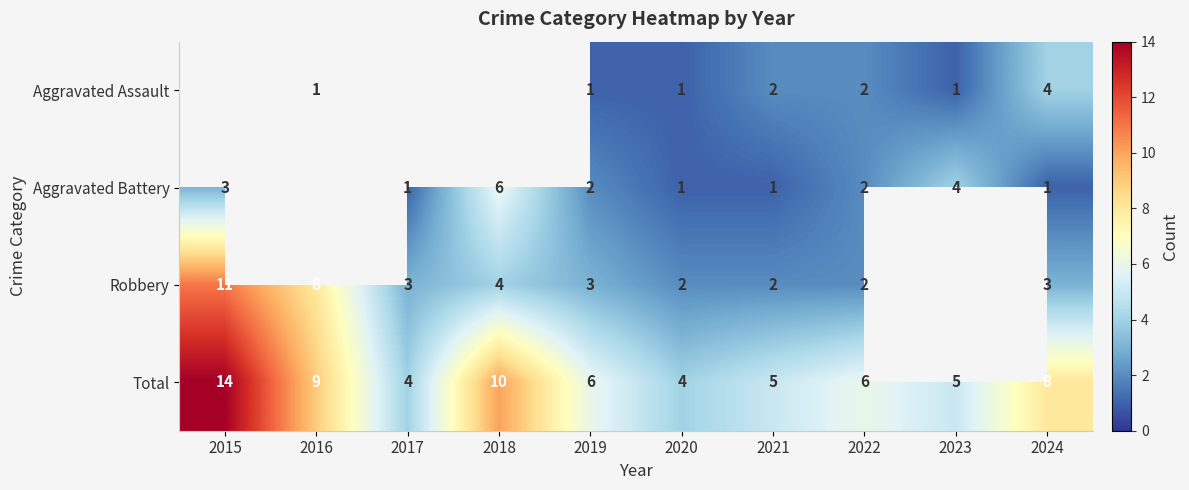

Is the value of Total at 2019 greater than the value of Aggravated Assault at 2022?

Yes